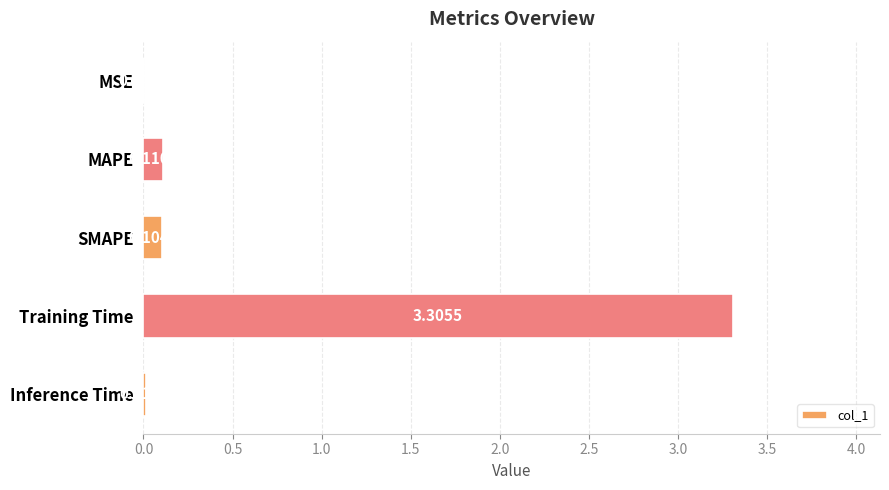

What is the change in value from MAPE to Training Time?

+3.2